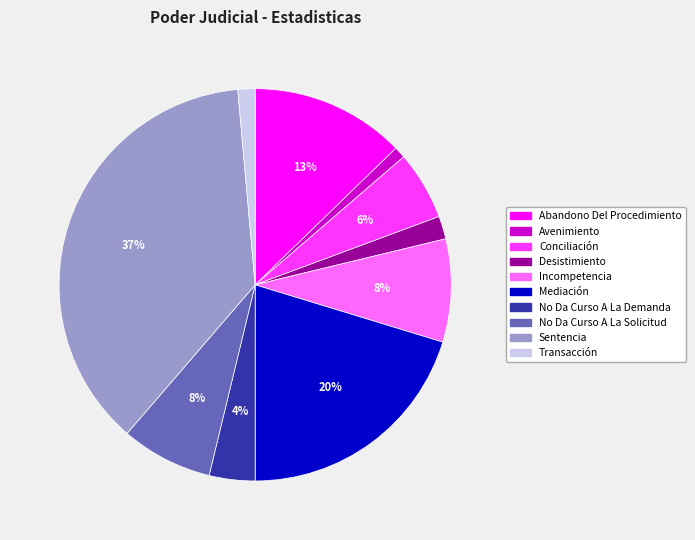

How many slices are in this pie chart?

10